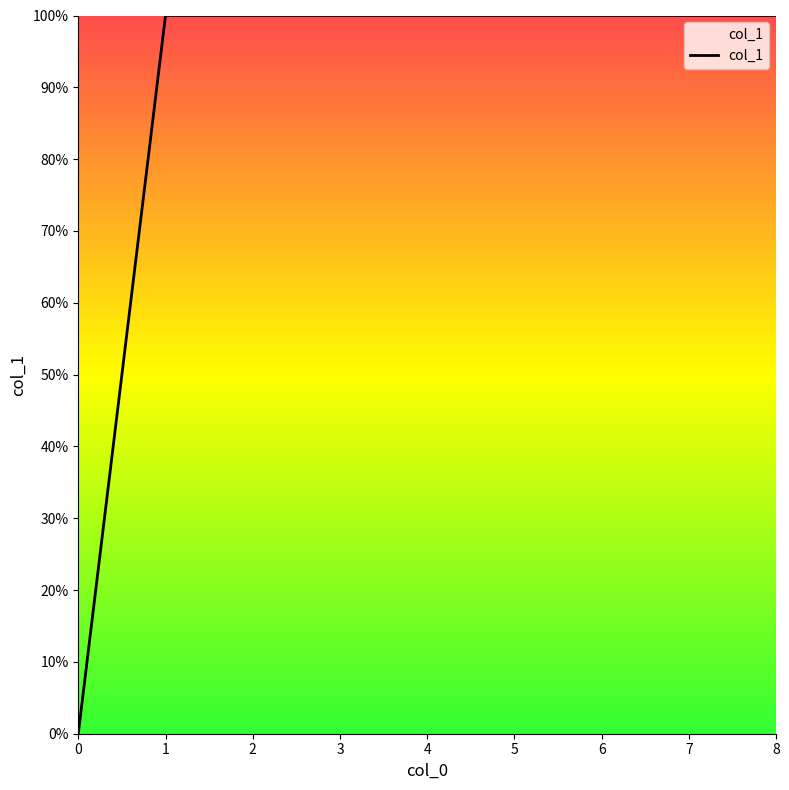

Does the chart have visible grid lines?

No